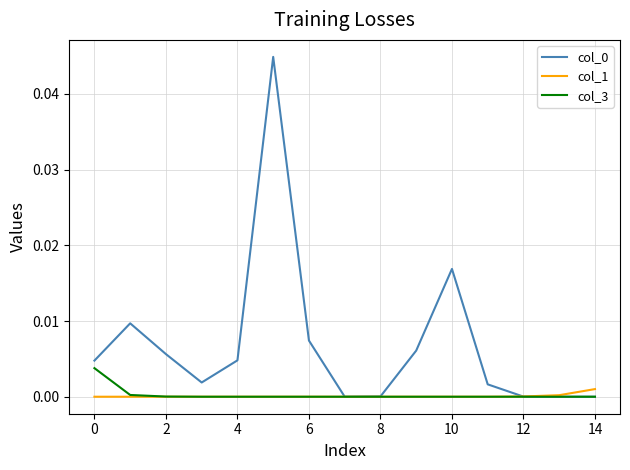

True or false: col_1 and col_3 cross at least once.

False